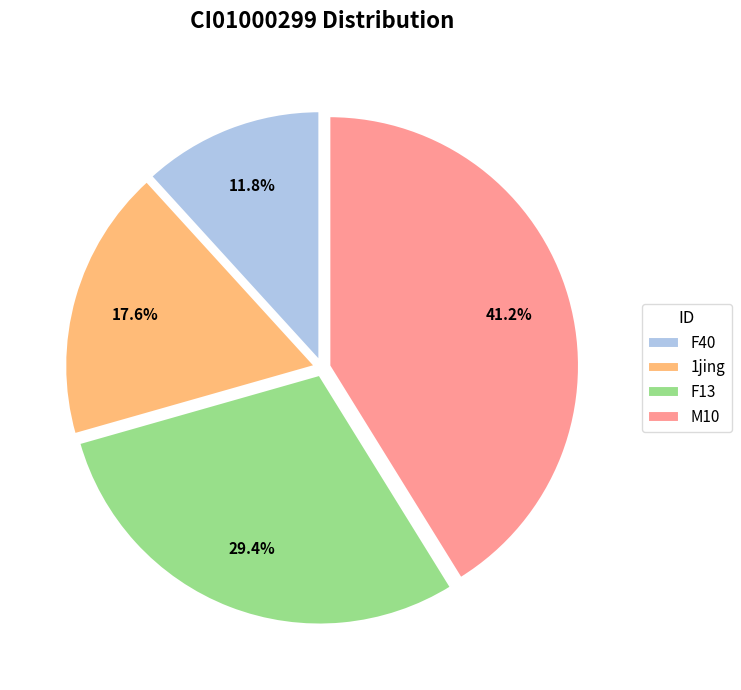

How many slices are in this pie chart?

4